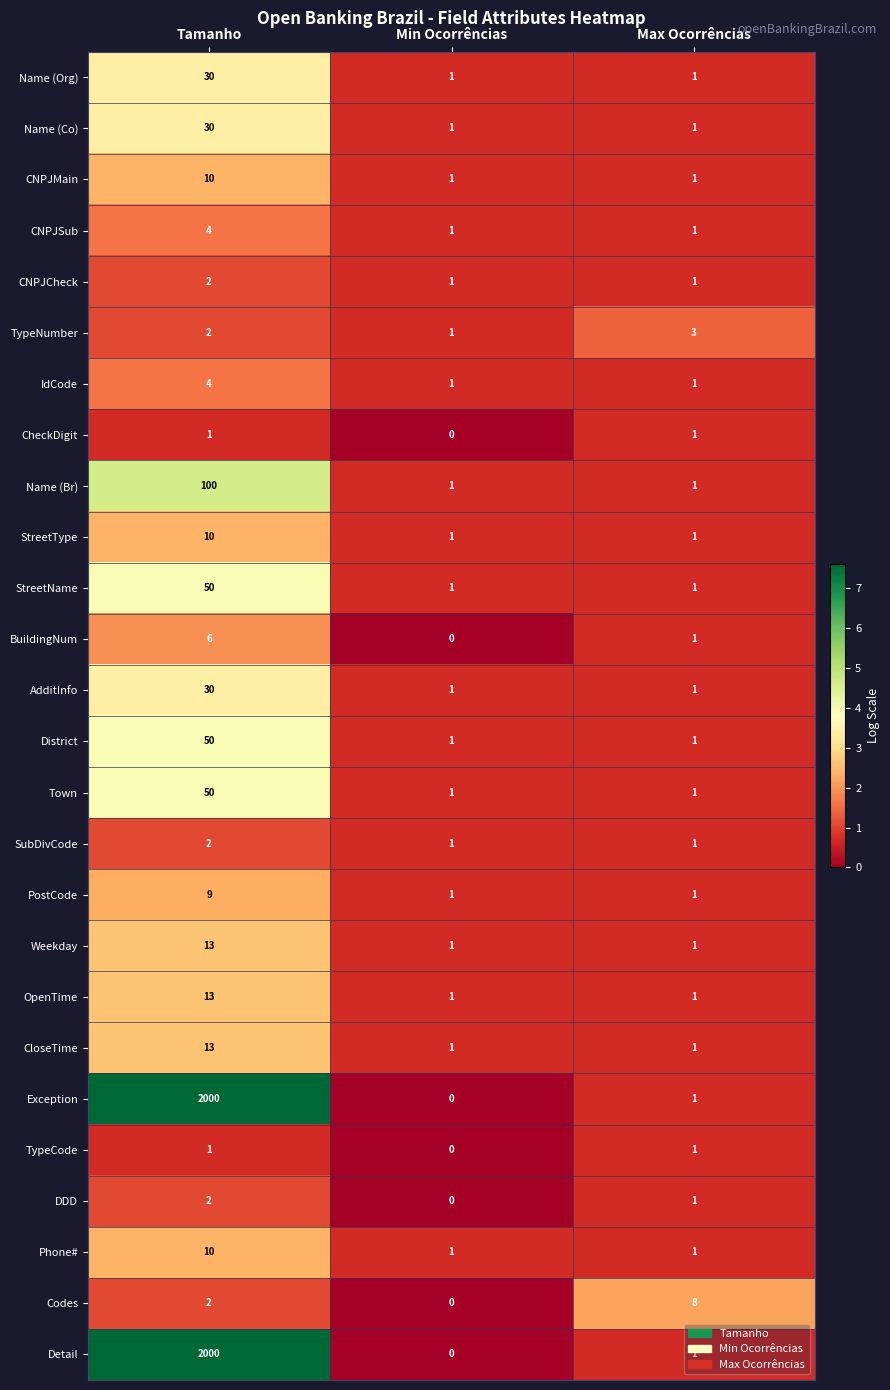

What is the difference between the highest and lowest values at Tamanho?

1999